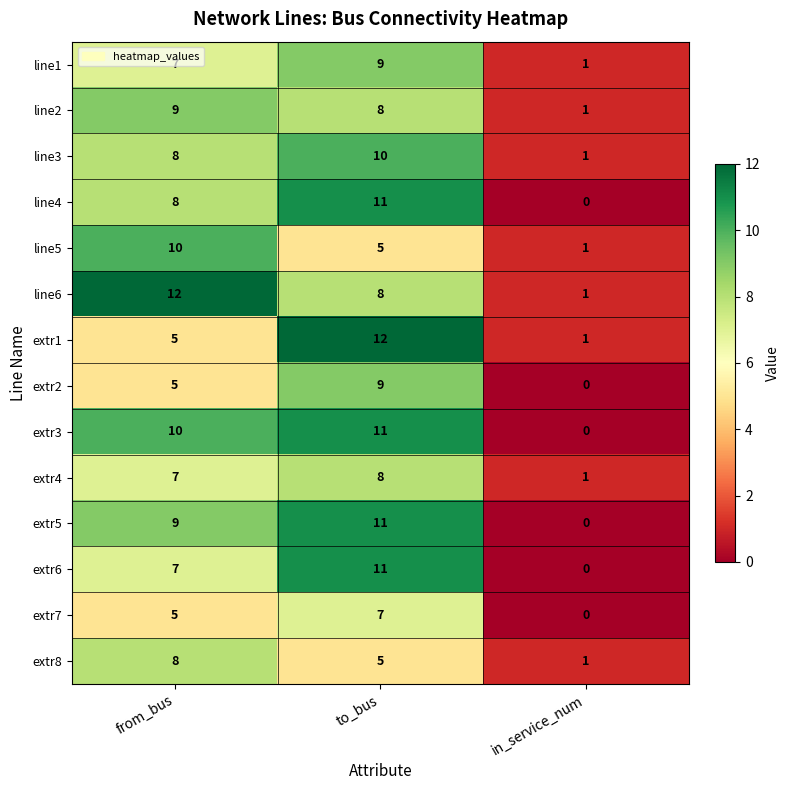

At which label does line5 first exceed 5?

from_bus